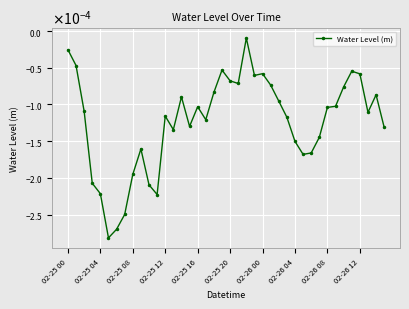

At which category does the chart reach its peak across all series?

22